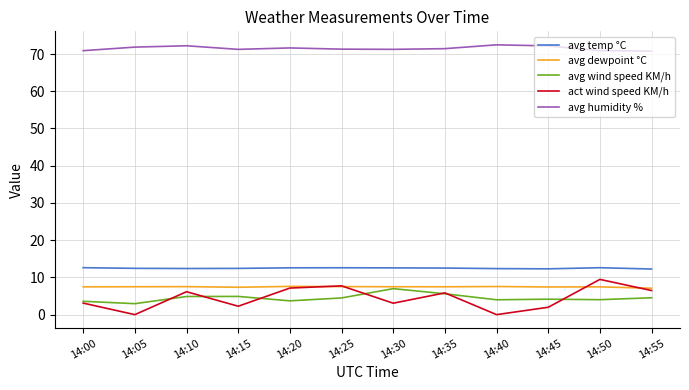

How many categories are shown in the chart?

12